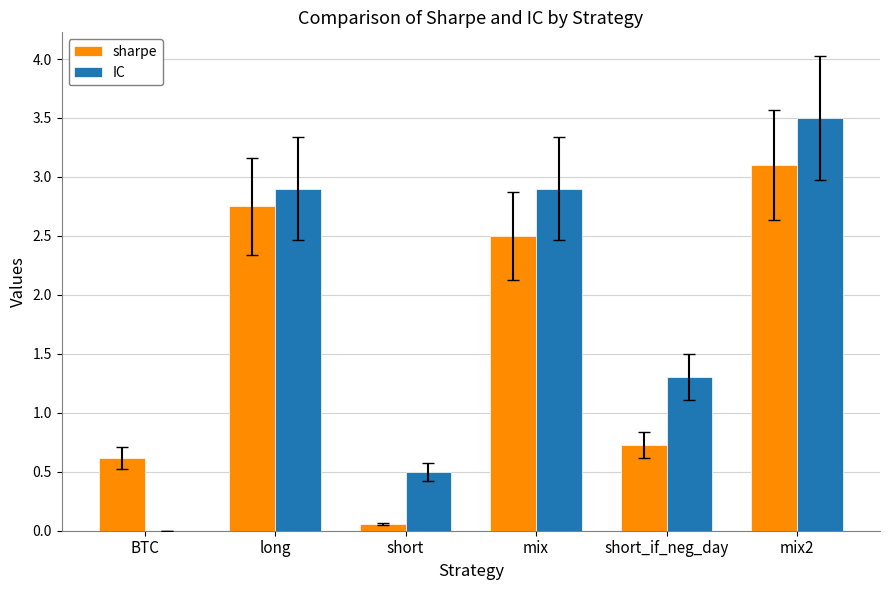

At which label is IC closest to 1?

short_if_neg_day